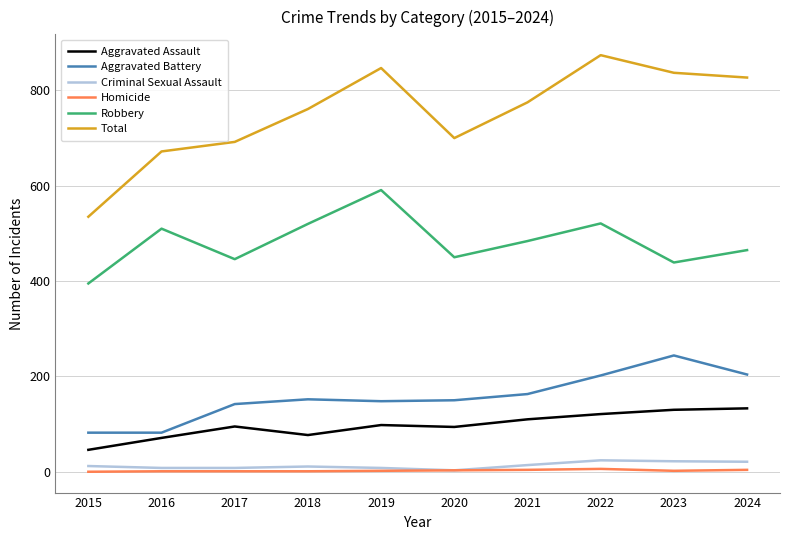

Which series has the largest range (max minus min)?

Total